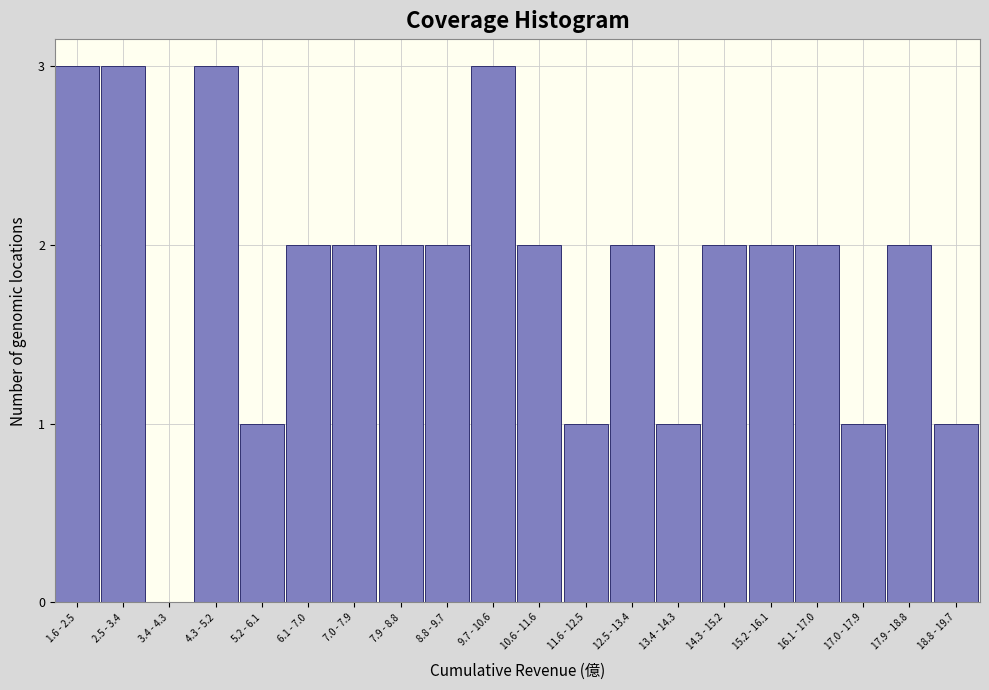

Reading left to right, extract all data points from this chart.

1.6 - 2.5=3	2.5 - 3.4=3	3.4 - 4.3=0	4.3 - 5.2=3	5.2 - 6.1=1	6.1 - 7.0=2	7.0 - 7.9=2	7.9 - 8.8=2	8.8 - 9.7=2	9.7 - 10.6=3	10.6 - 11.6=2	11.6 - 12.5=1	12.5 - 13.4=2	13.4 - 14.3=1	14.3 - 15.2=2	15.2 - 16.1=2	16.1 - 17.0=2	17.0 - 17.9=1	17.9 - 18.8=2	18.8 - 19.7=1